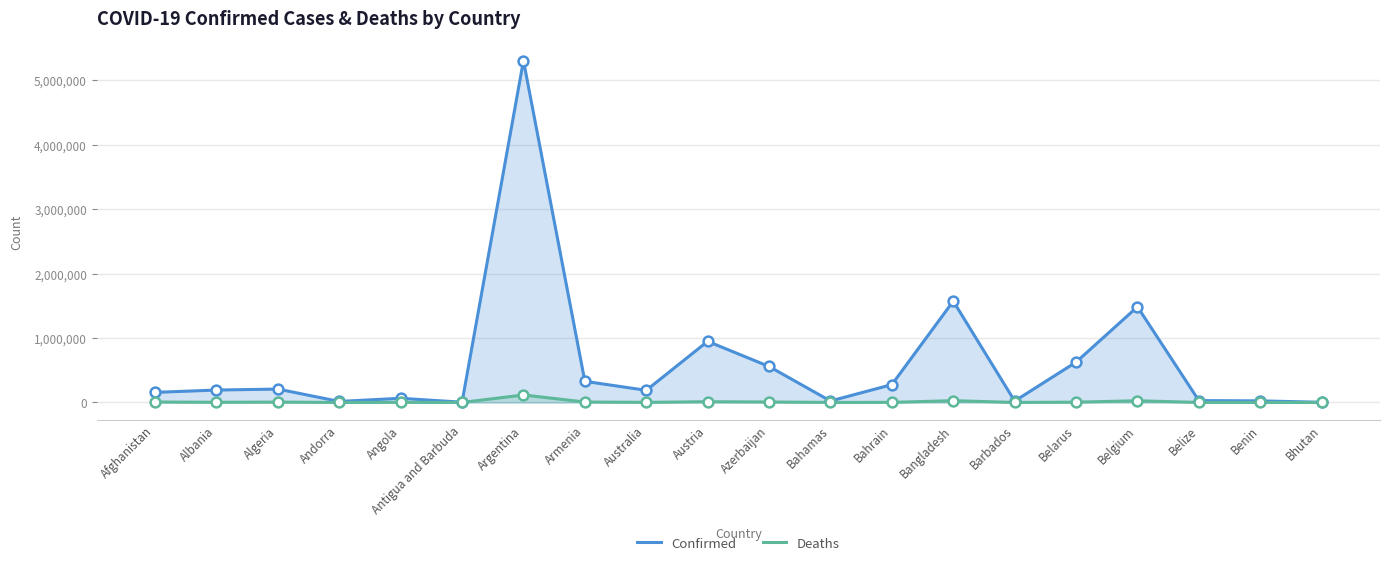

What are all the series names shown in the legend?

Confirmed, Deaths